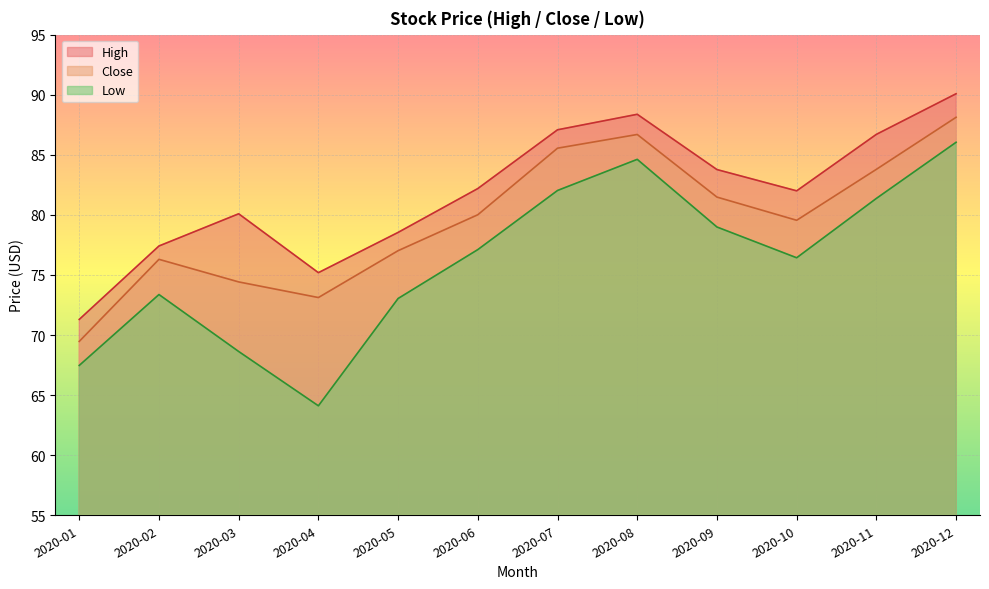

In Low, how many points are higher than both neighbors (excluding endpoints)?

2